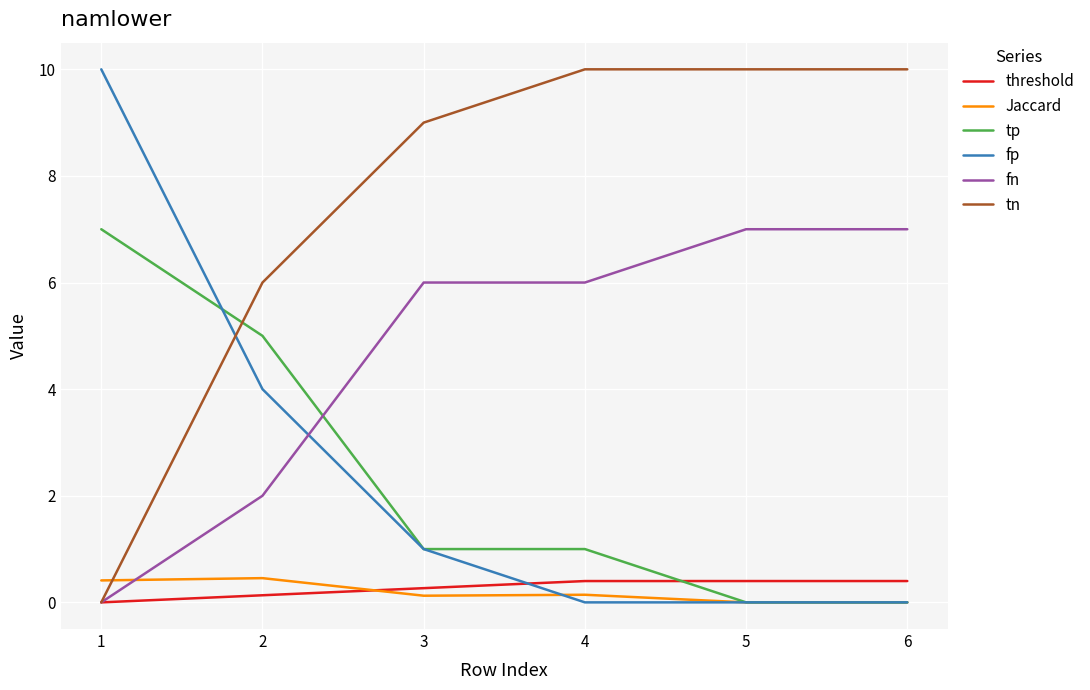

The value of fn at 4 is 6.0. True or false?

True